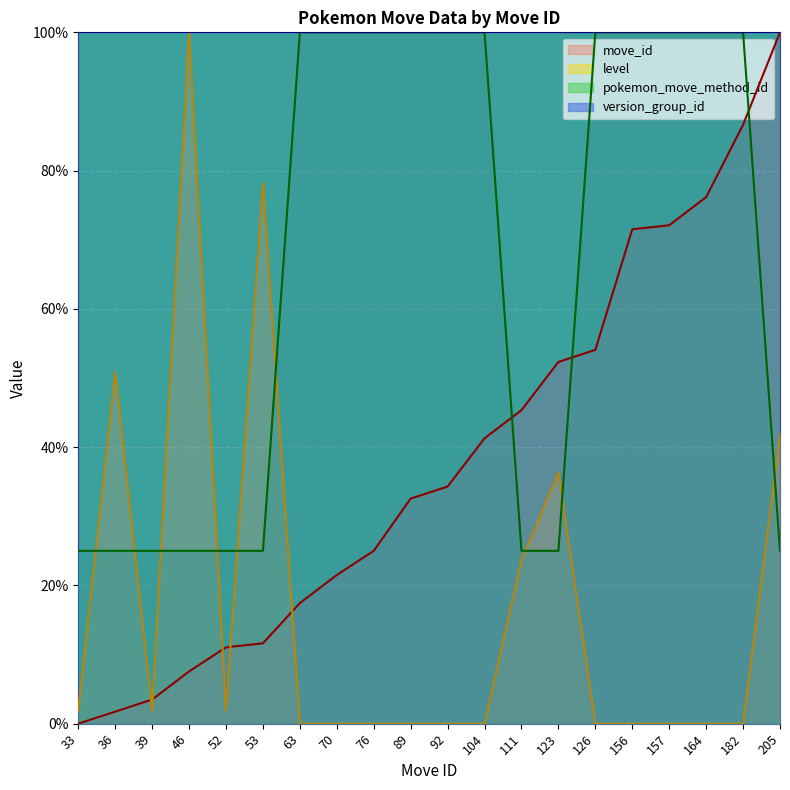

What is the sum of all level values?

336.4